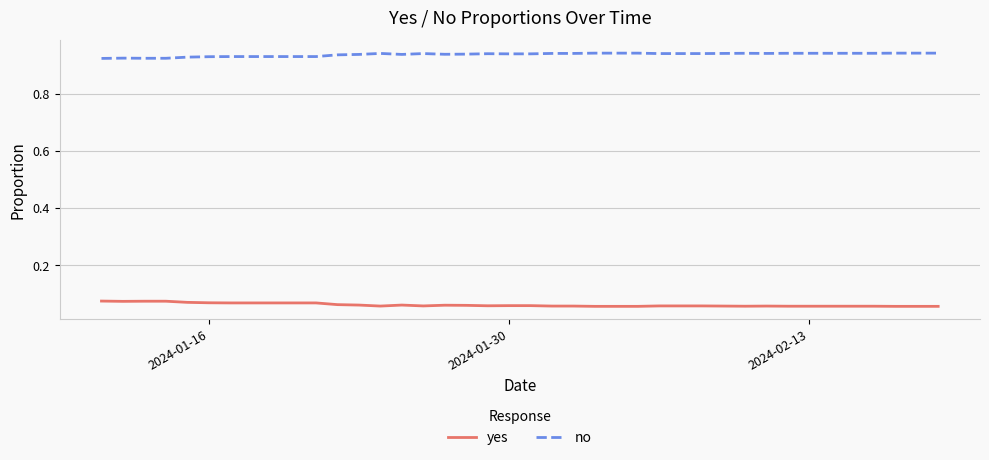

Rank the series by their average value, from lowest to highest.

yes, no